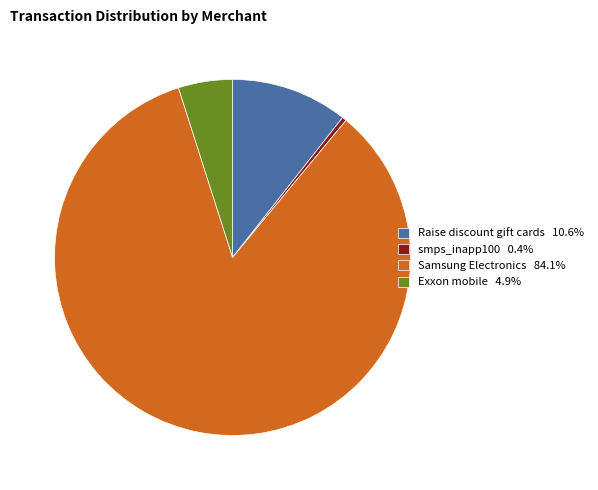

Which slice is the largest?

Samsung Electronics